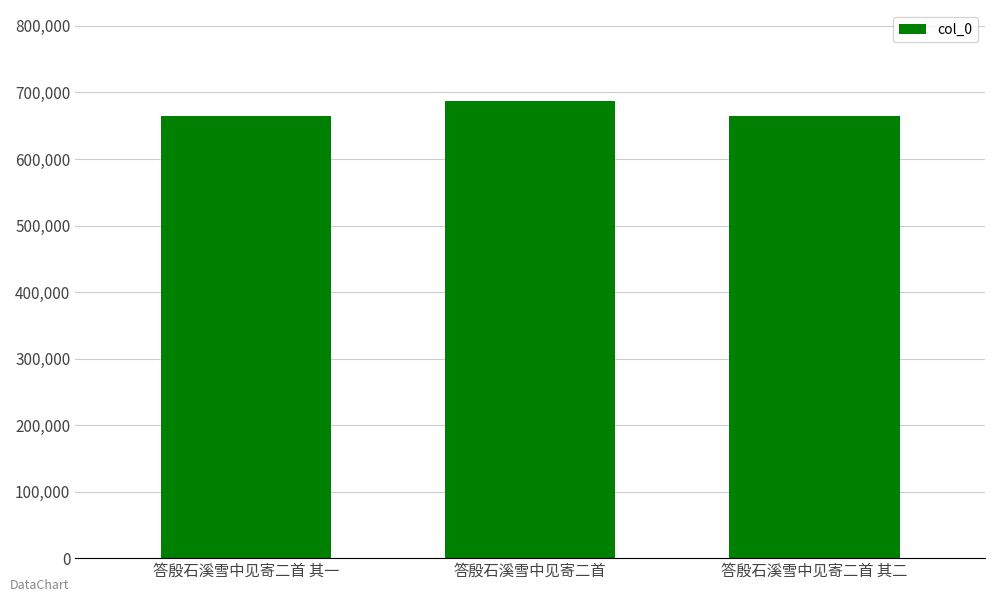

At which label is the value closest to 675302?

答殷石溪雪中见寄二首 其二